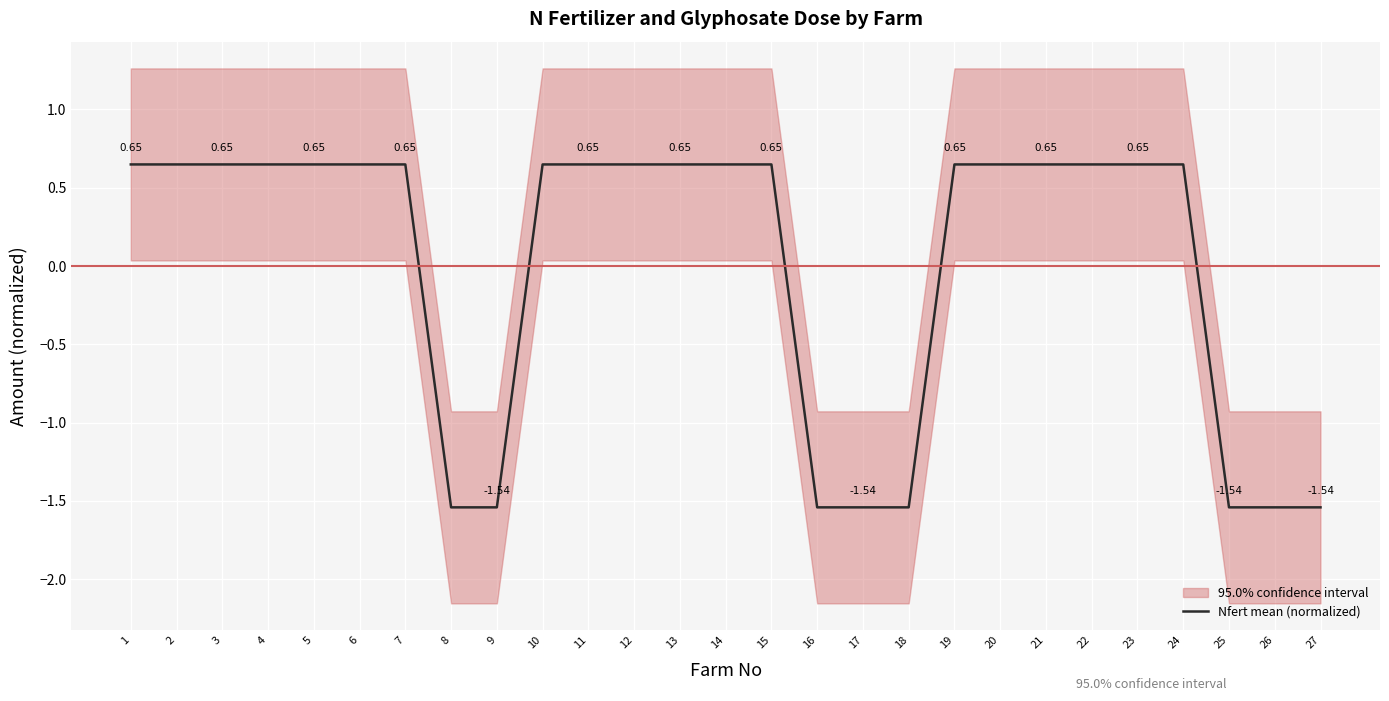

Reading right to left, what are all the values shown in this chart?

27=-1.5	26=-1.5	25=-1.5	24=0.6	23=0.6	22=0.6	21=0.6	20=0.6	19=0.6	18=-1.5	17=-1.5	16=-1.5	15=0.6	14=0.6	13=0.6	12=0.6	11=0.6	10=0.6	9=-1.5	8=-1.5	7=0.6	6=0.6	5=0.6	4=0.6	3=0.6	2=0.6	1=0.6